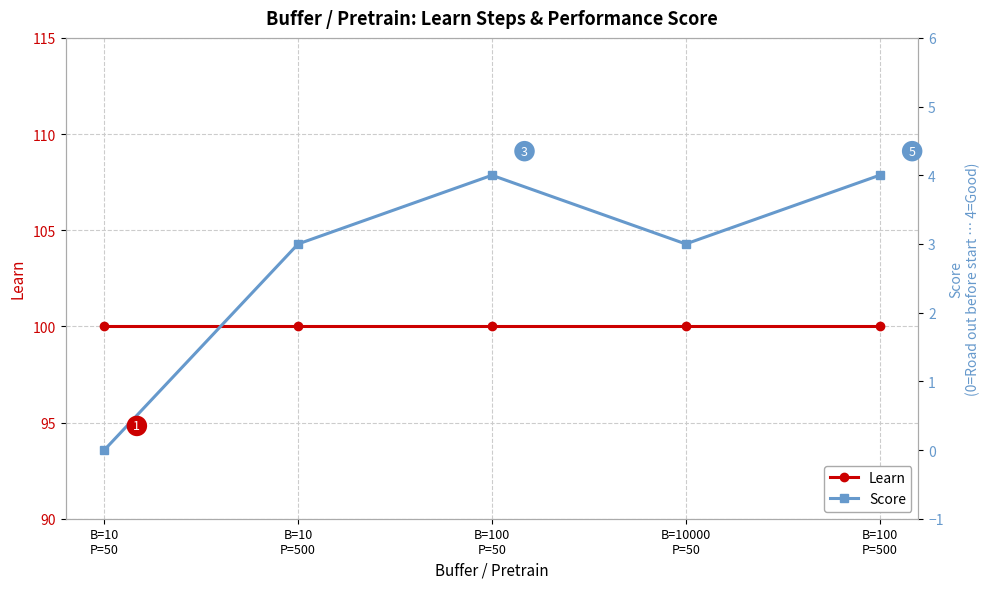

What is the greatest value displayed?

100